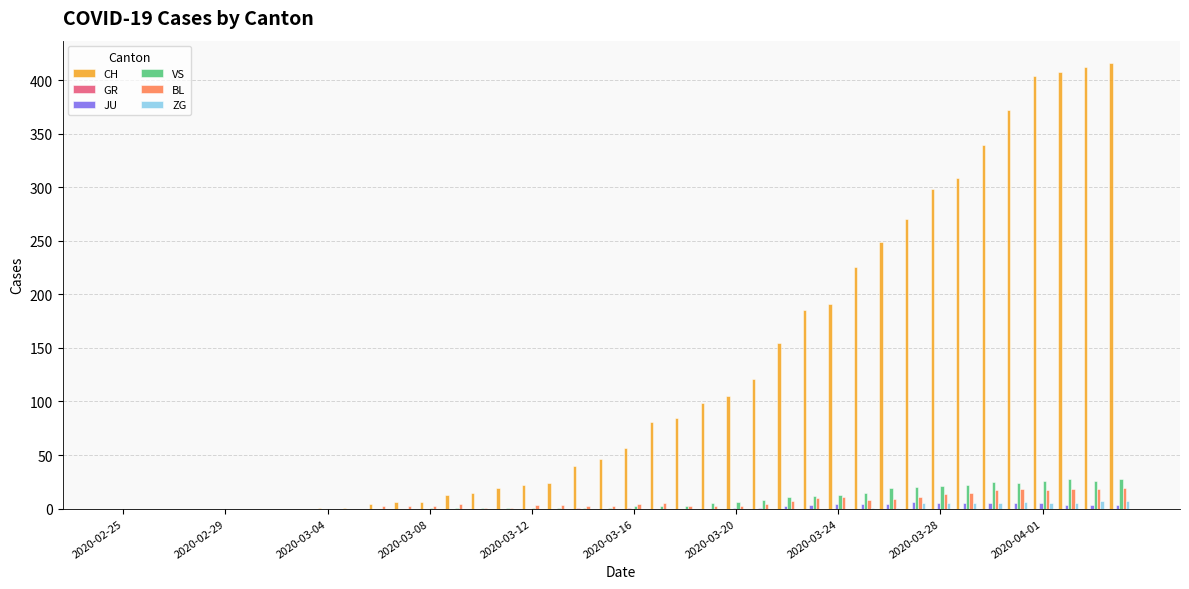

Which series has the largest total across all categories?

CH